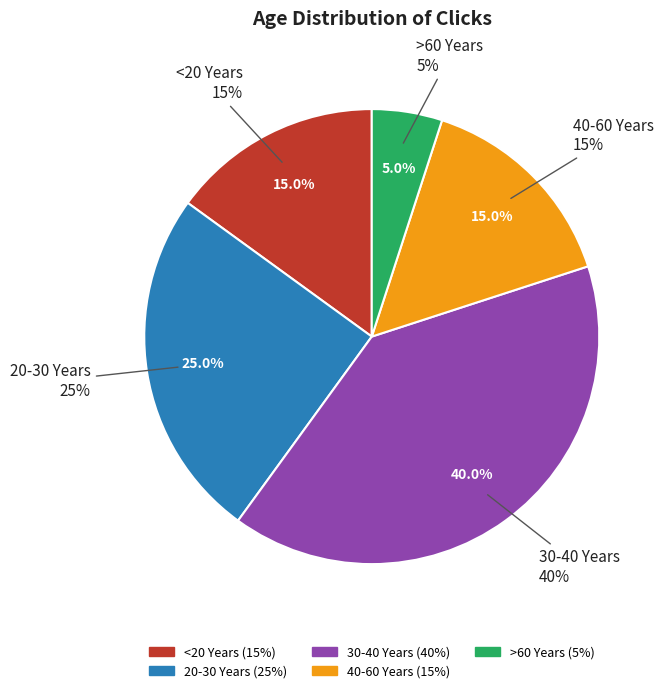

The <20 Years slice represents 15% of the pie. True or false?

True